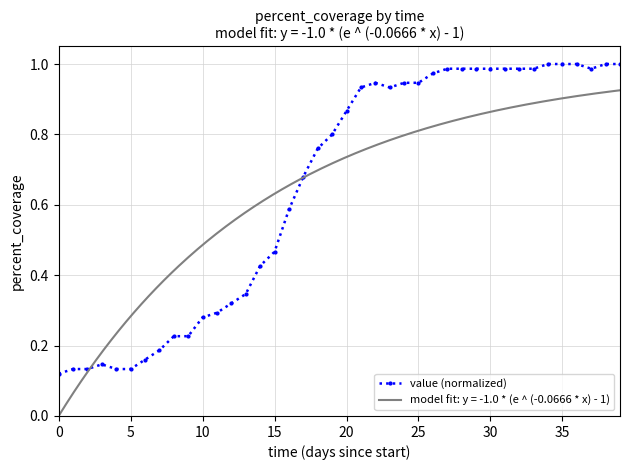

True or false: value (normalized) has more than 0 points higher than both neighbors.

True